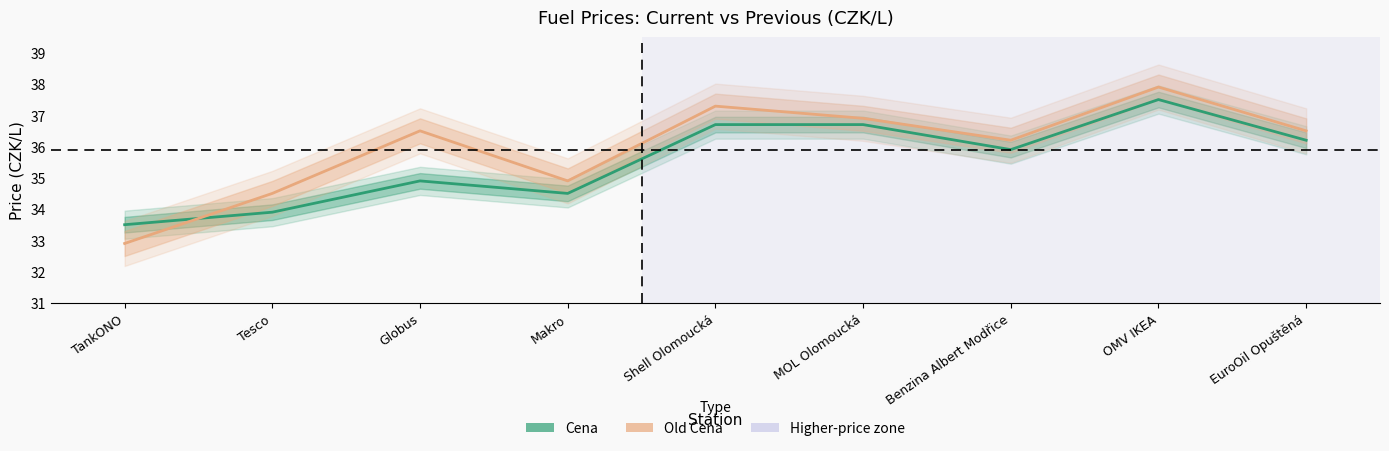

What is the label of the 1st point from the right?

EuroOil Opuštěná